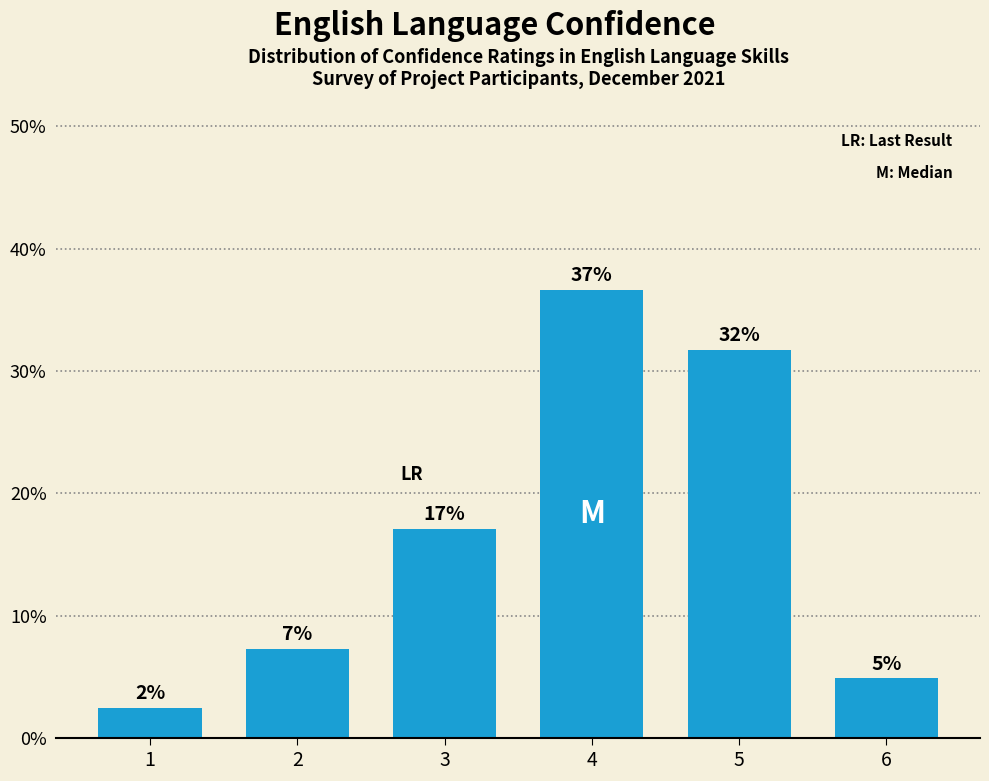

List the labels in order of value, largest first.

4, 5, 3, 2, 6, 1